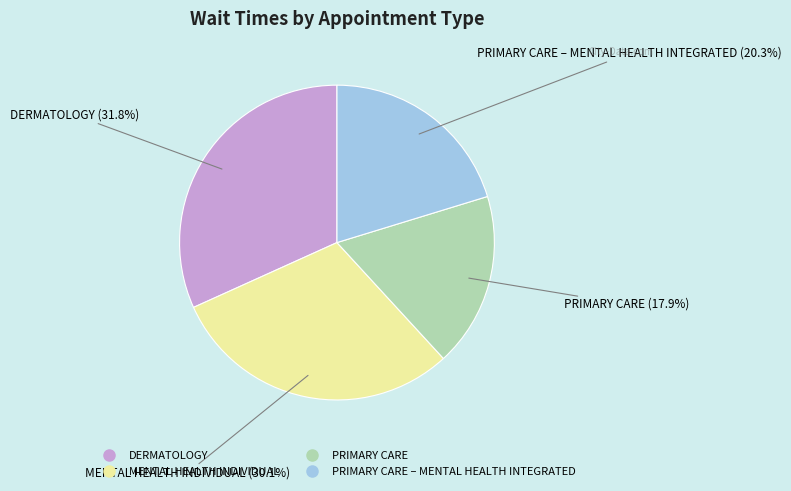

Is there any slice that represents more than half of the pie?

No